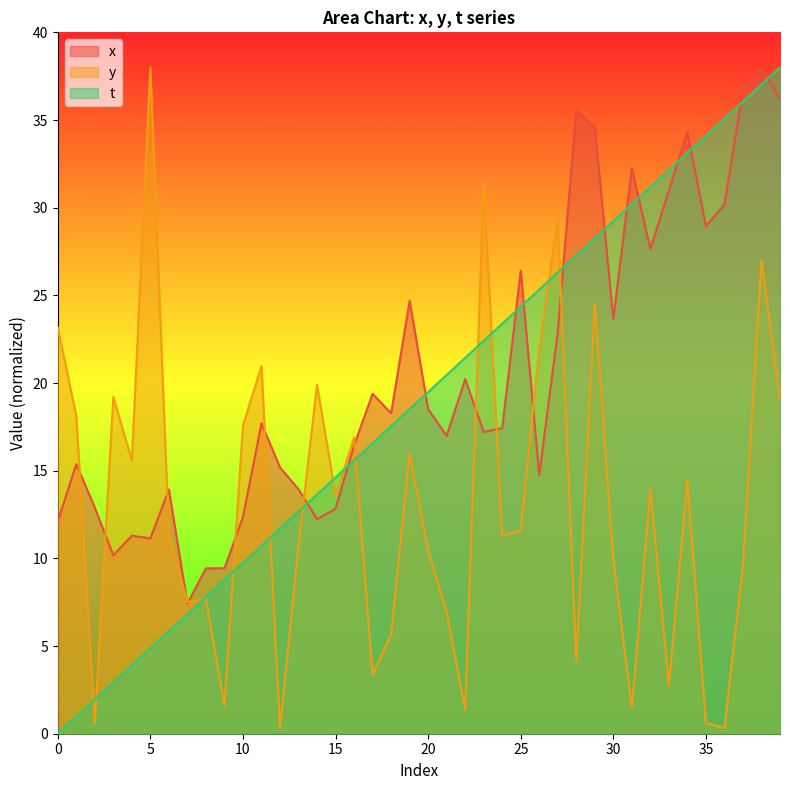

After their last crossing, which series has the higher values: t or y?

t